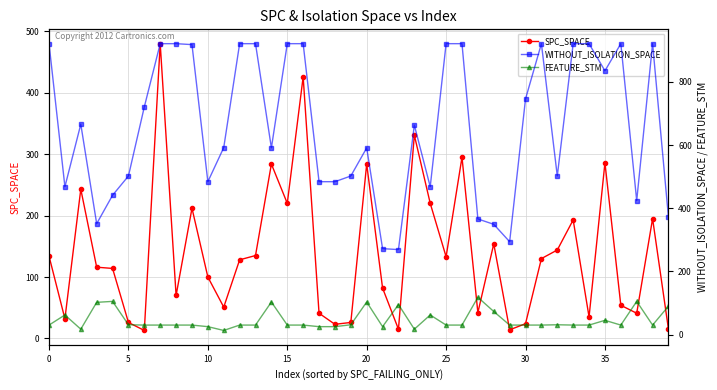

Is it true that SPC_SPACE equals 24 at 30?

True